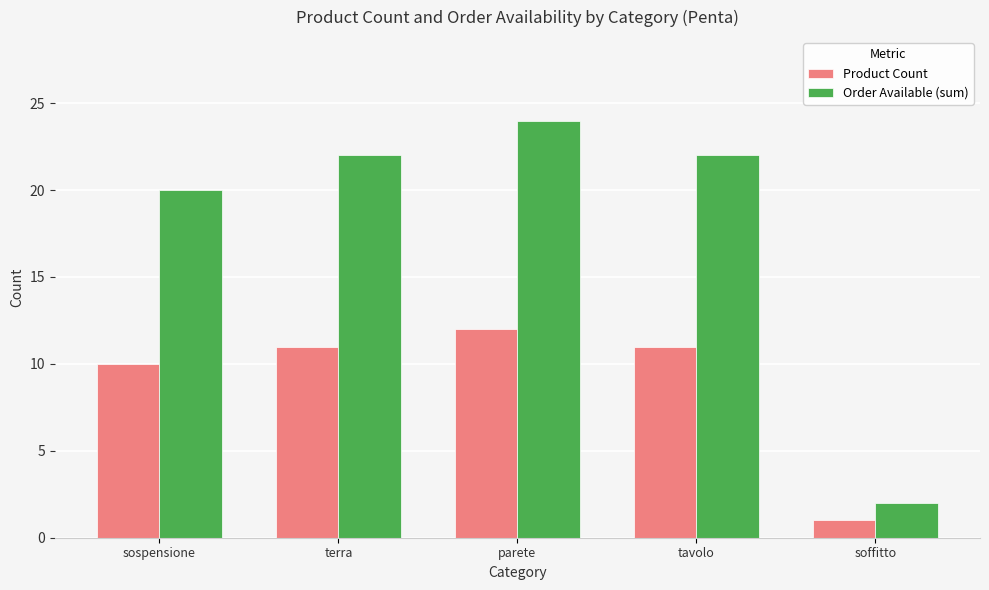

Reading left to right, transcribe all the data shown in this chart.

Product Count: 10	11	12	11	1
Order Available (sum): 20	22	24	22	2